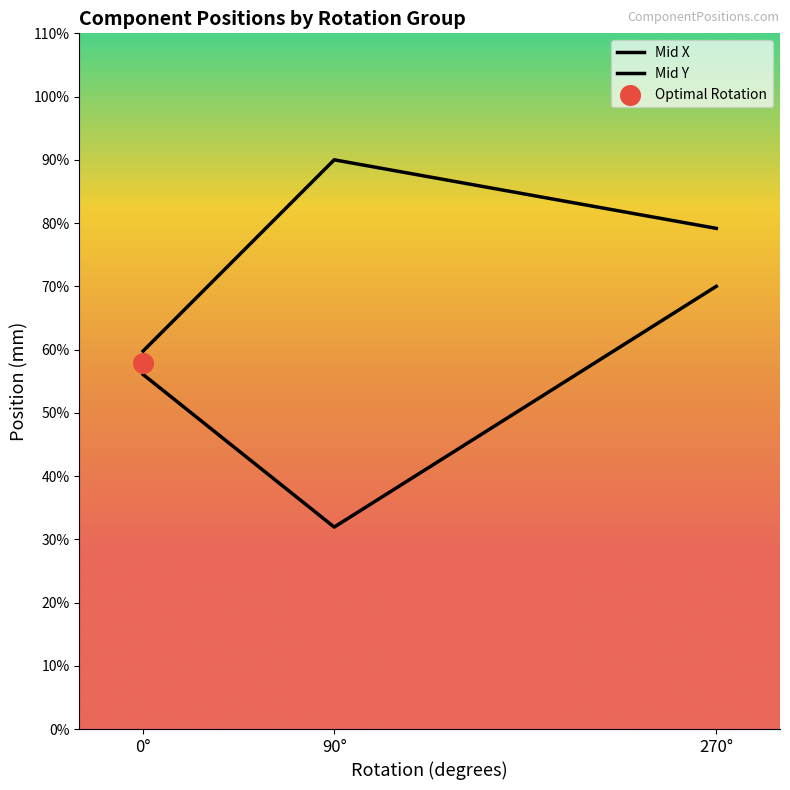

Which series has the widest spread of Y values?

Mid Y